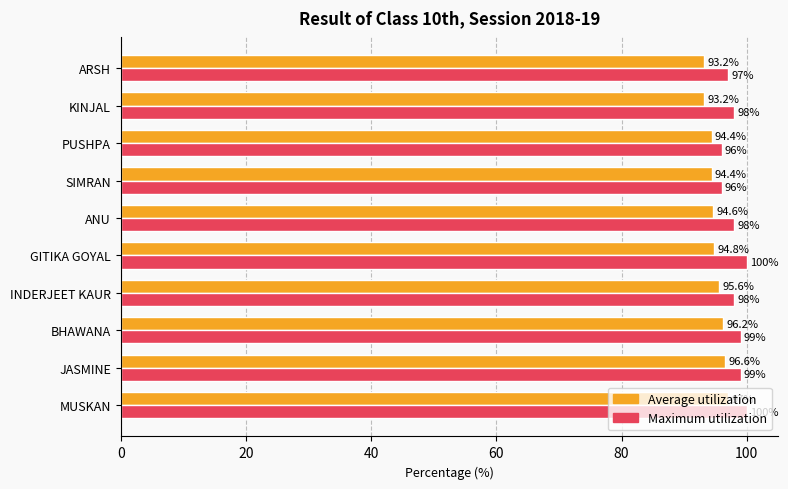

Which series changed the most between INDERJEET KAUR and KINJAL?

Average utilization